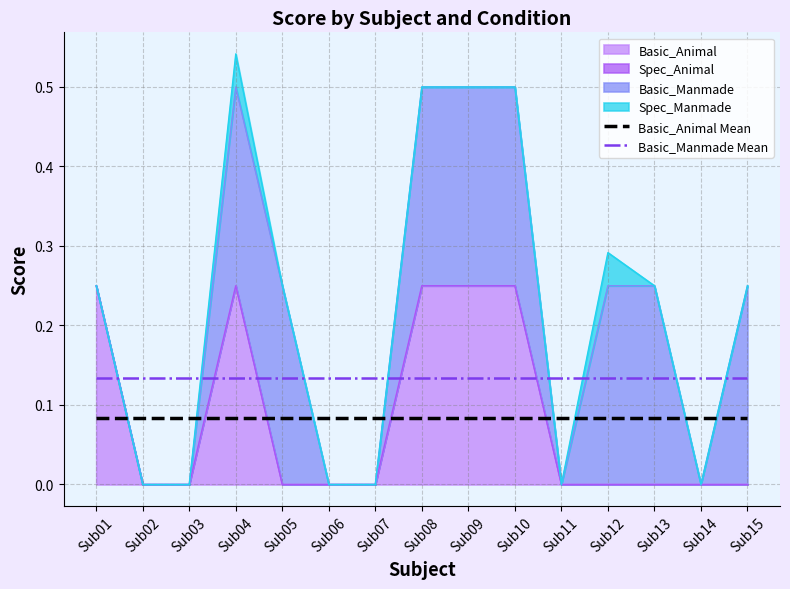

Which category has the lowest value across all series?

Sub01